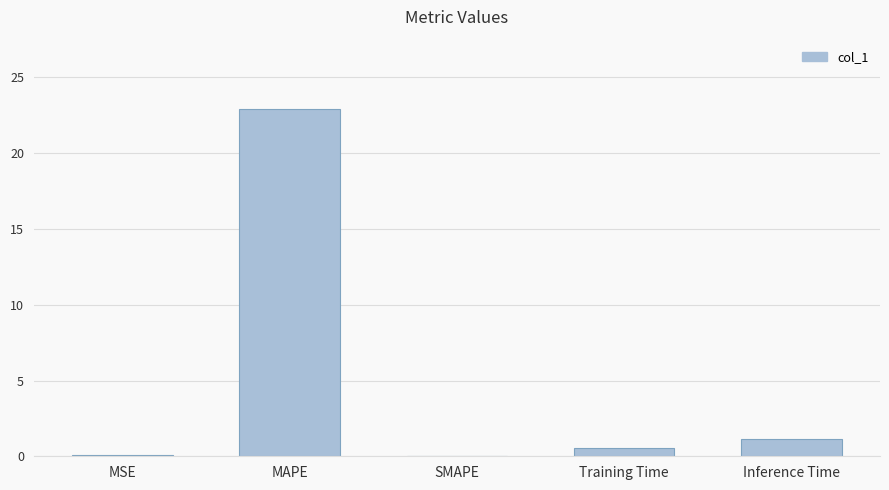

Between MAPE and MSE, which is larger?

MAPE